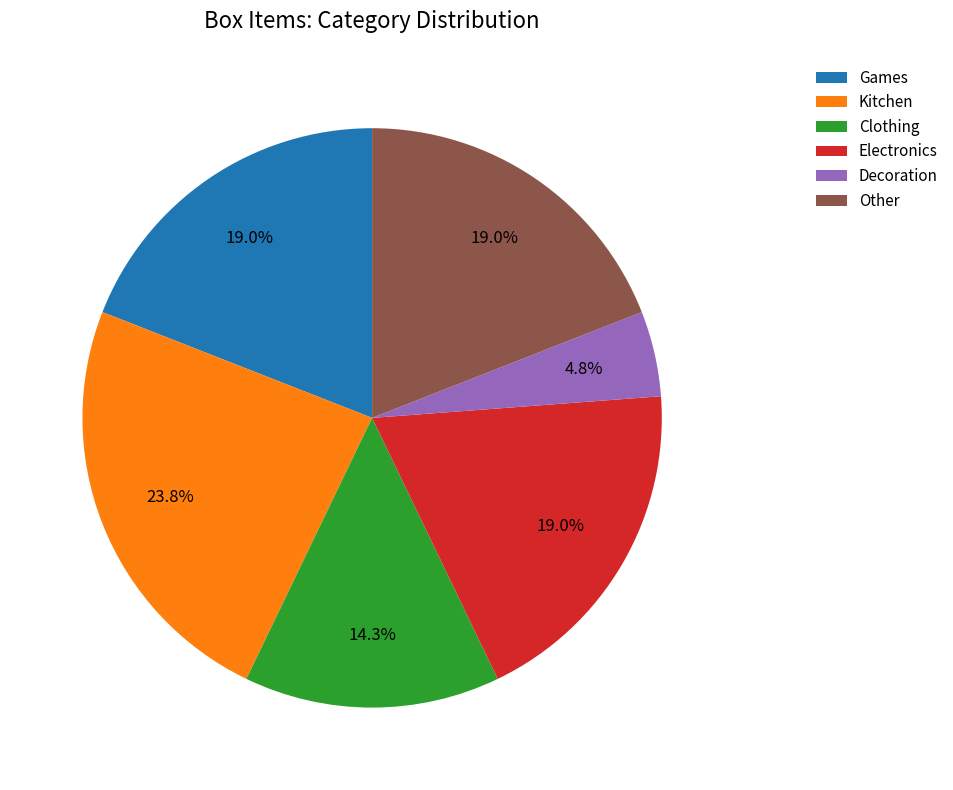

How many segments does this pie chart have?

6